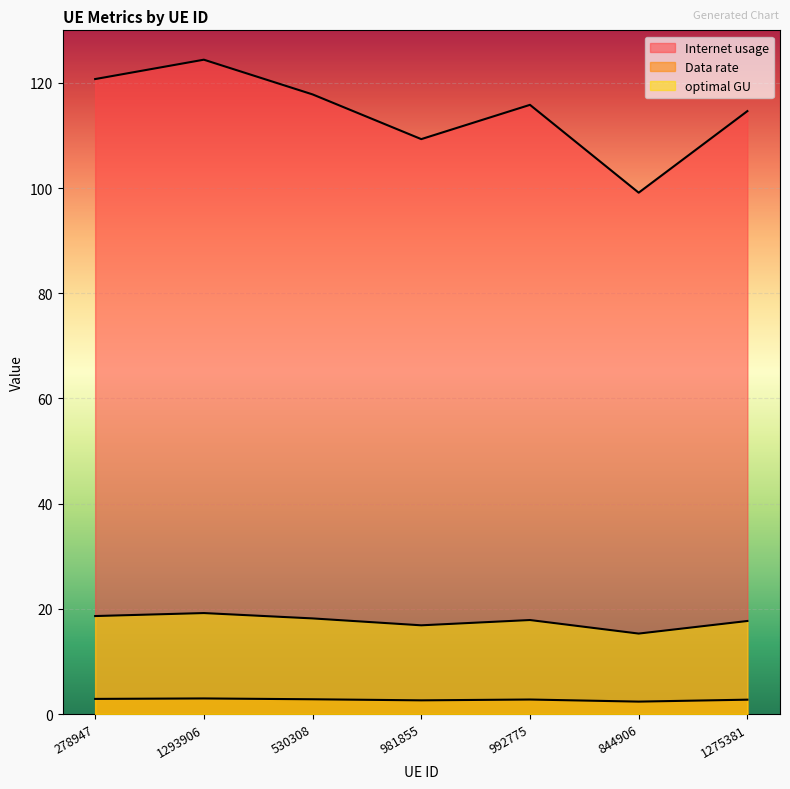

What is the spread (max minus min) of values at 1275381?

111.9